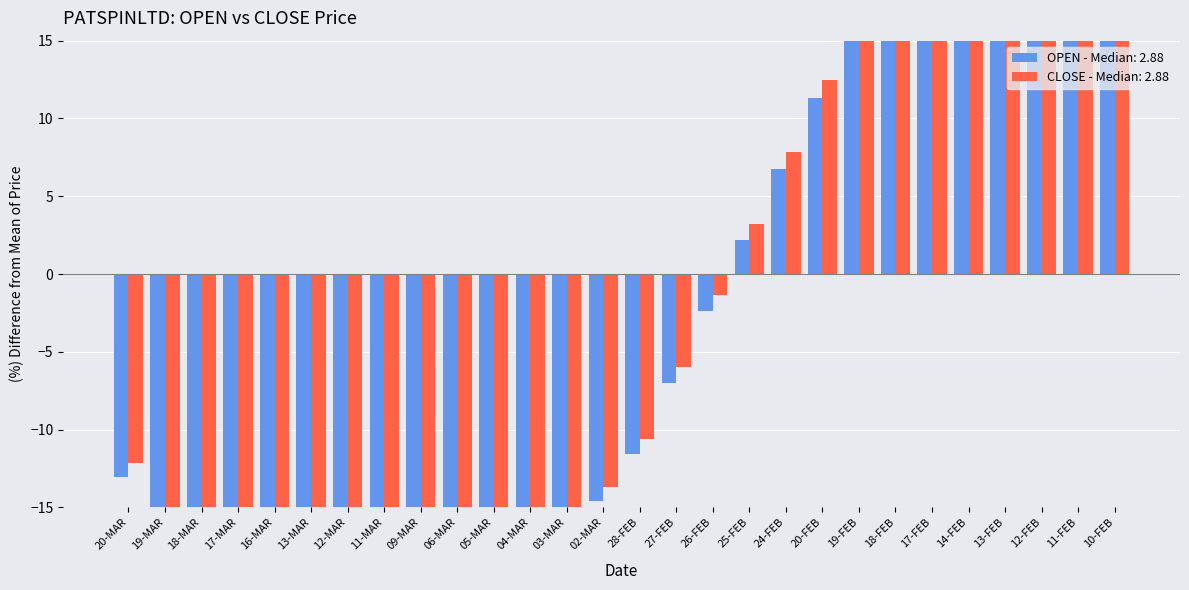

What are all the series names shown in the legend?

OPEN, CLOSE